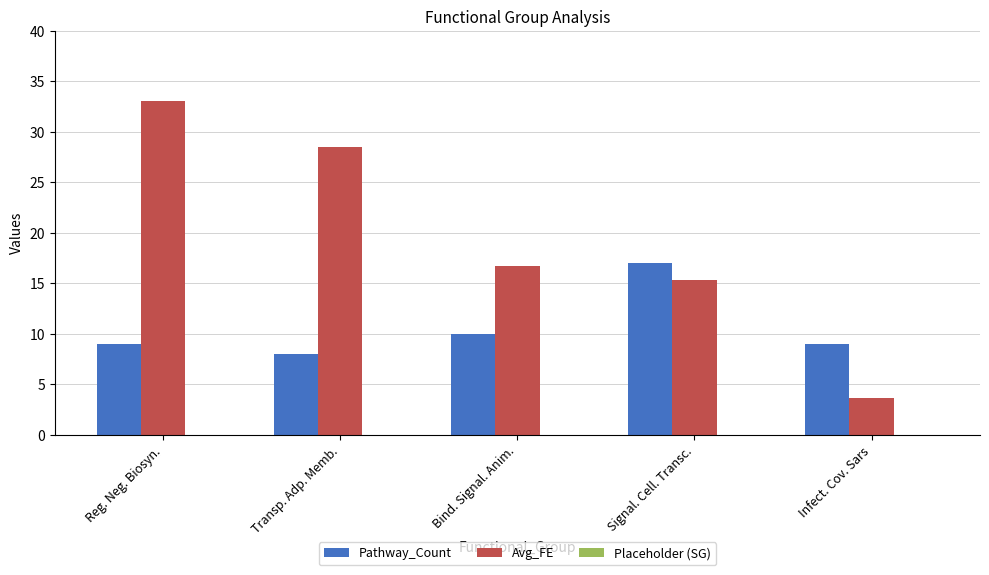

What is the difference between the maximum and minimum values in the Avg_FE series?

29.4